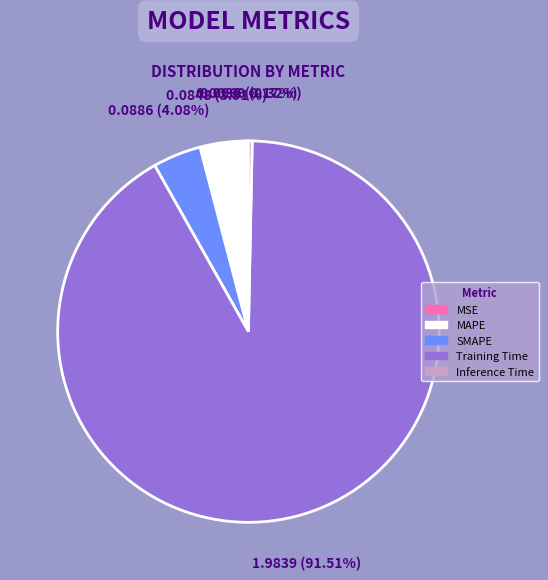

True or false: Inference Time accounts for 0% of the total.

True